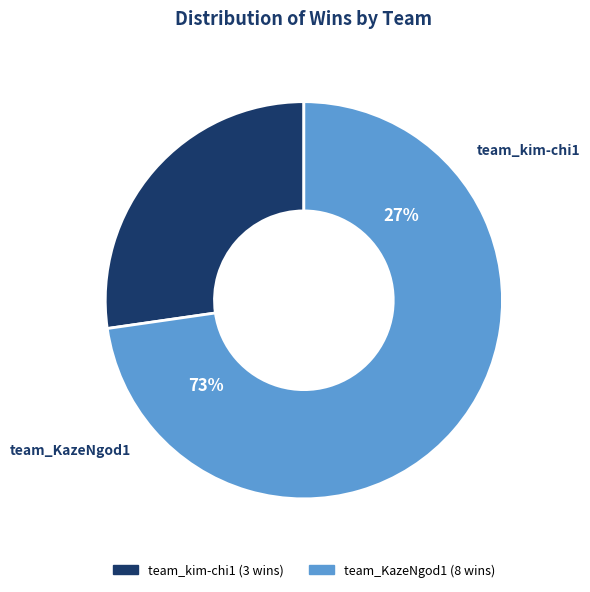

The team_kim-chi1 slice represents 27% of the pie. True or false?

True